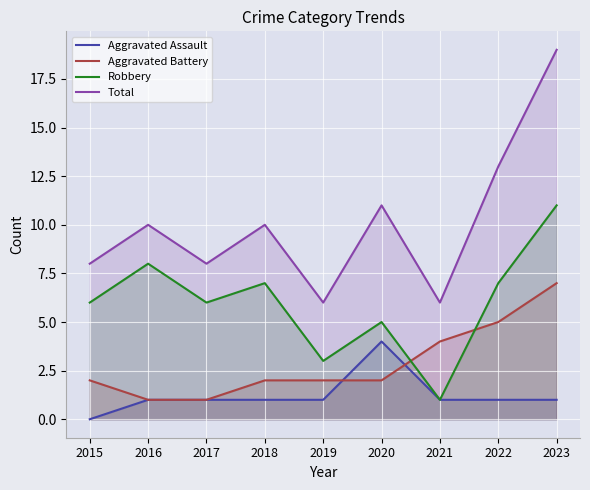

List the series in order of their overall mean, lowest first.

Aggravated Assault, Aggravated Battery, Robbery, Total